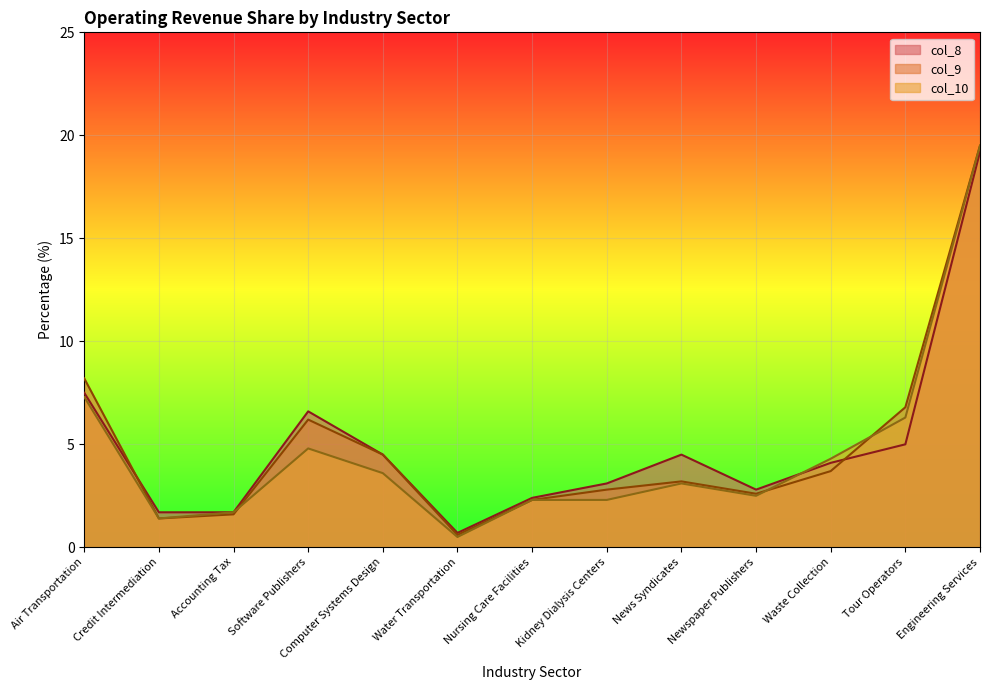

Reading left to right, list all the values displayed in this chart.

col_8: Air Transportation=7.5	Credit Intermediation=1.7	Accounting Tax=1.7	Software Publishers=6.6	Computer Systems Design=4.5	Water Transportation=0.7	Nursing Care Facilities=2.4	Kidney Dialysis Centers=3.1	News Syndicates=4.5	Newspaper Publishers=2.8	Waste Collection=4.1	Tour Operators=5.0	Engineering Services=19.2
col_9: Air Transportation=8.2	Credit Intermediation=1.4	Accounting Tax=1.6	Software Publishers=6.2	Computer Systems Design=4.5	Water Transportation=0.6	Nursing Care Facilities=2.3	Kidney Dialysis Centers=2.8	News Syndicates=3.2	Newspaper Publishers=2.6	Waste Collection=3.7	Tour Operators=6.8	Engineering Services=19.5
col_10: Air Transportation=7.3	Credit Intermediation=1.4	Accounting Tax=1.7	Software Publishers=4.8	Computer Systems Design=3.6	Water Transportation=0.5	Nursing Care Facilities=2.3	Kidney Dialysis Centers=2.3	News Syndicates=3.1	Newspaper Publishers=2.5	Waste Collection=4.3	Tour Operators=6.3	Engineering Services=19.5